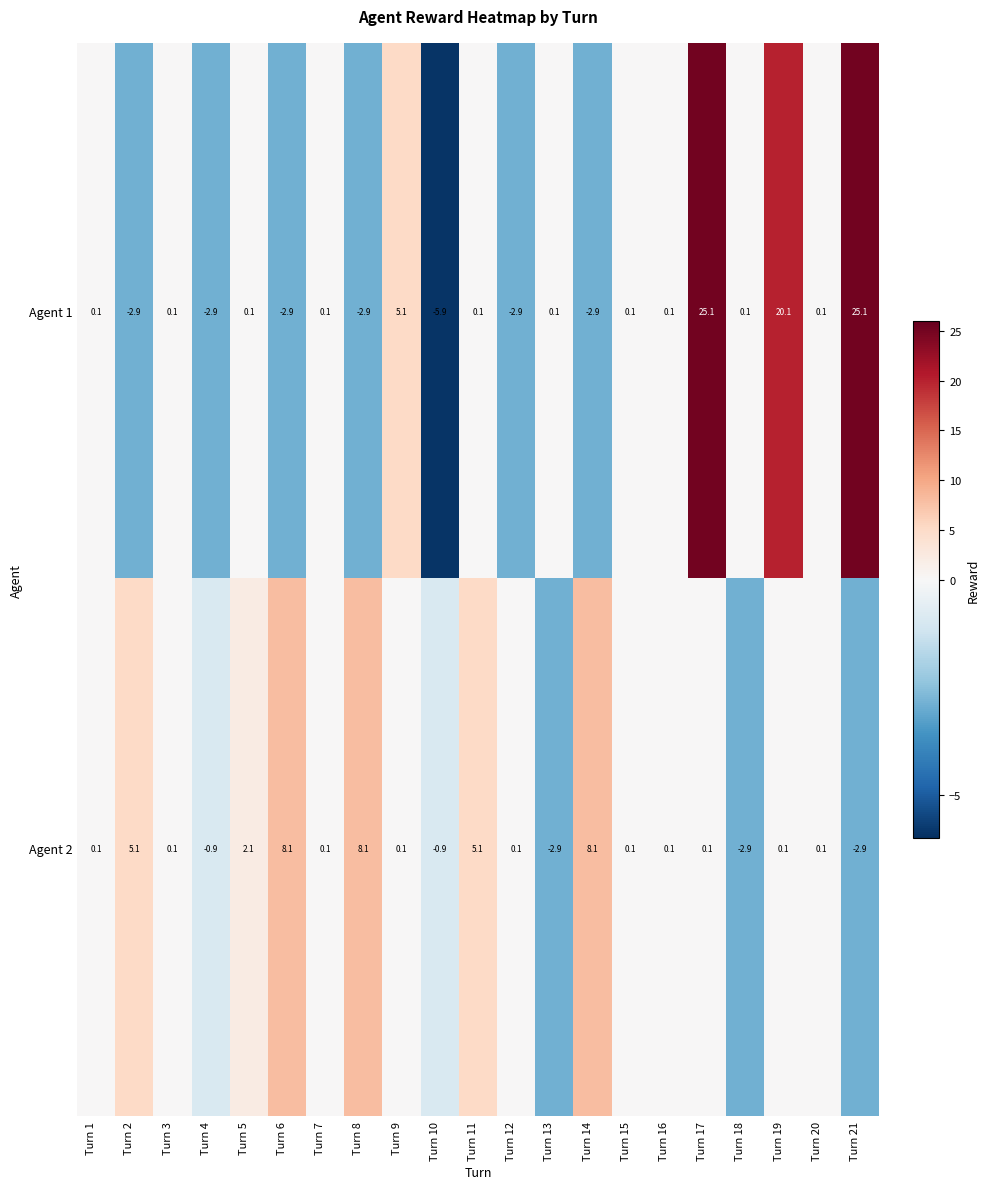

Rank the series by their maximum value, from lowest to highest.

Agent 2, Agent 1